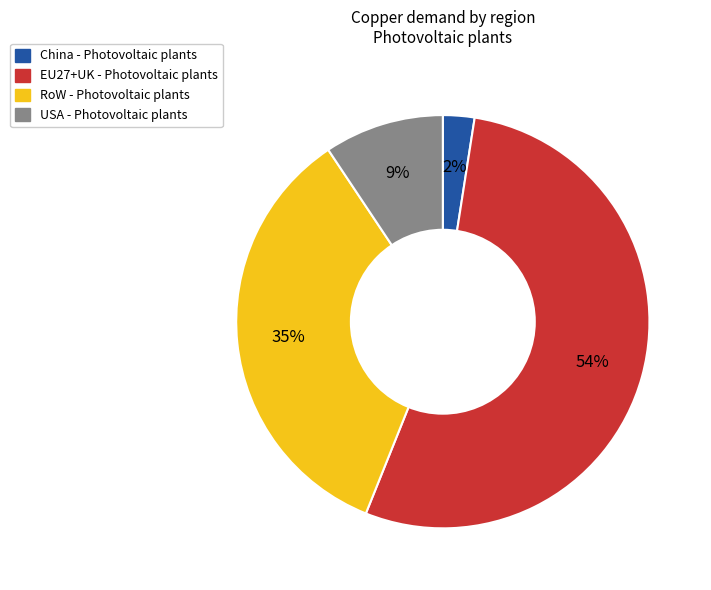

Which category accounts for the majority?

EU27+UK - Photovoltaic plants